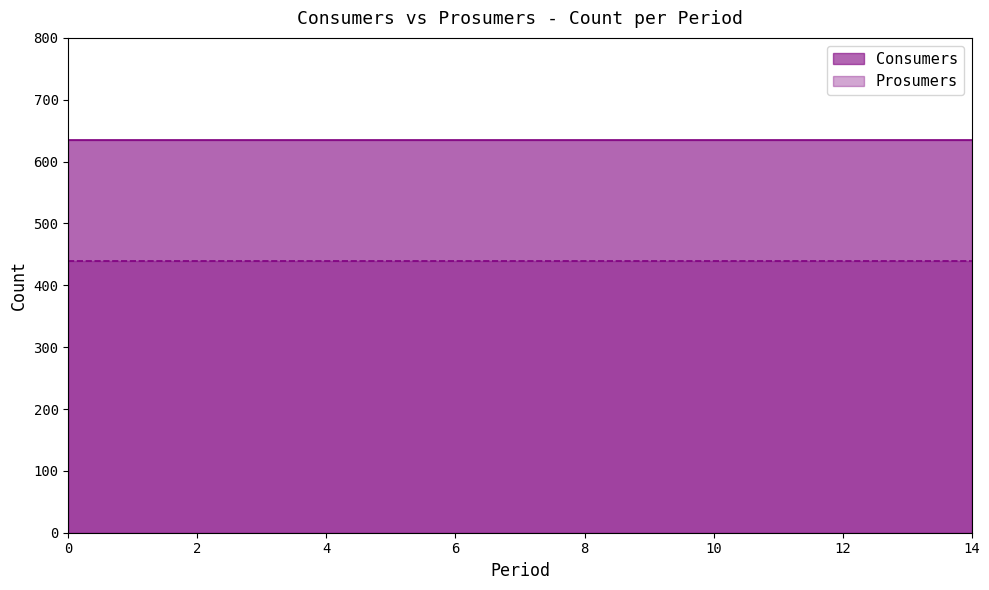

What is the average value of the Consumers series?

635